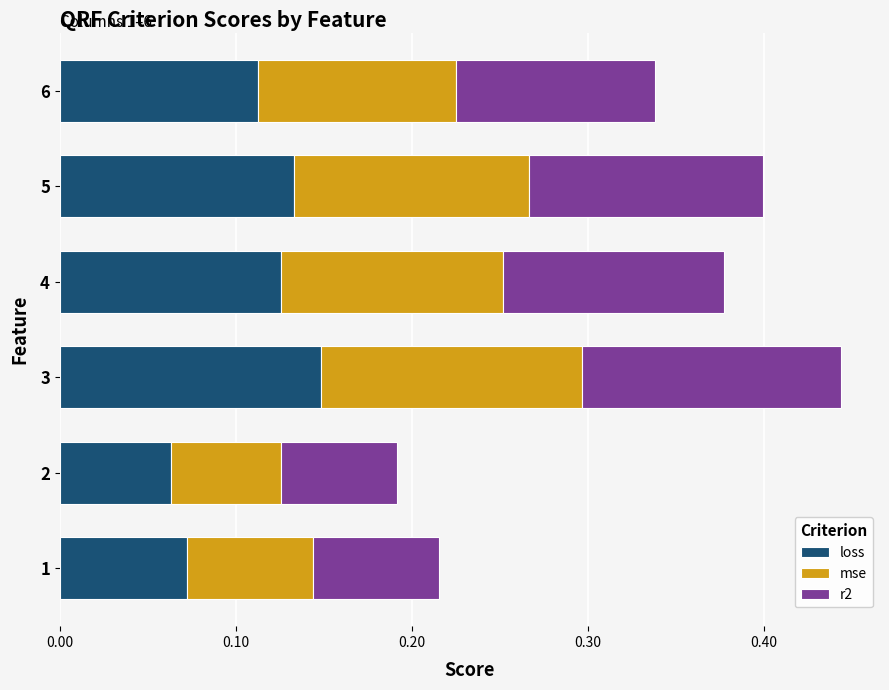

At which label does loss reach its peak?

3